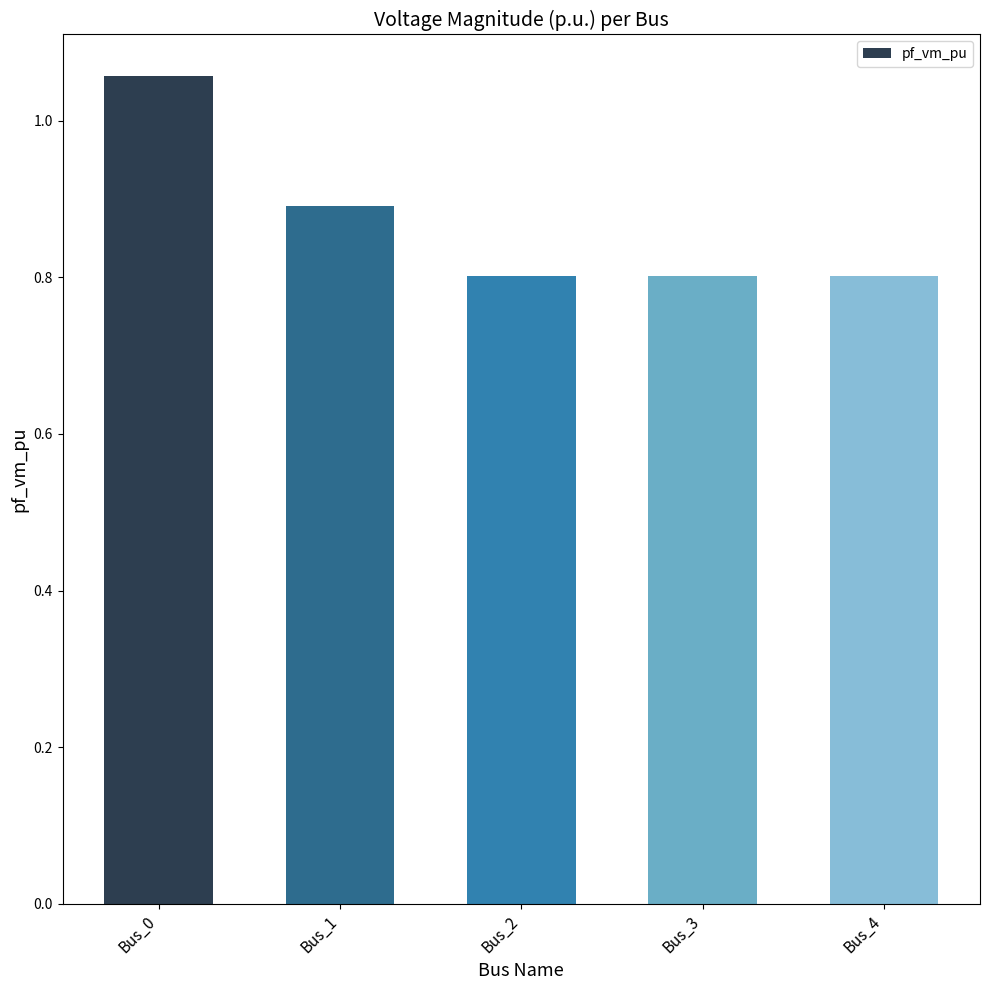

How many data points does each series have?

5